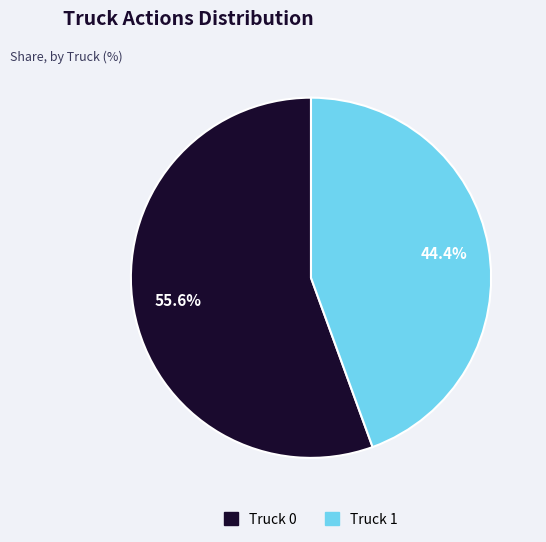

What is the ratio of the value at Truck 1 to the value at Truck 0?

0.8